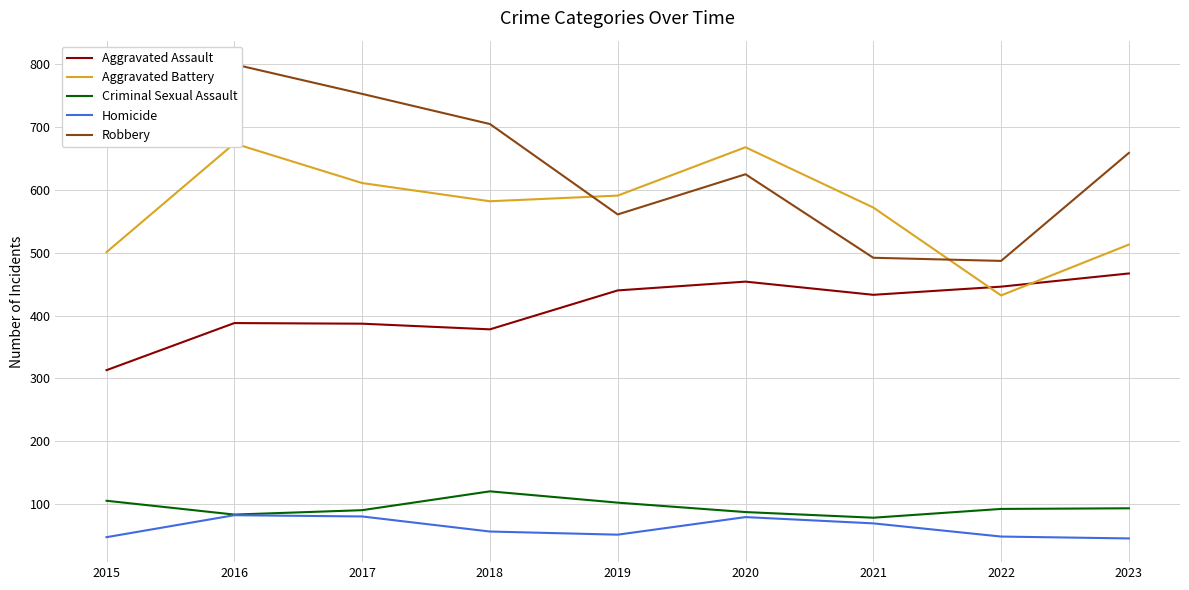

At how many categories does at least one series exceed 542?

8